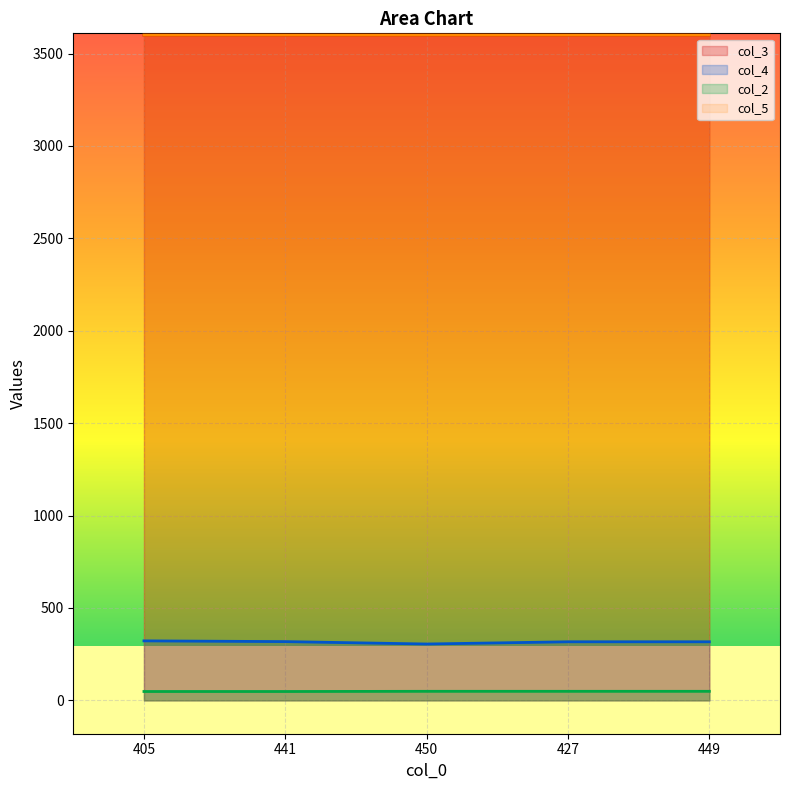

Between 441 and 427, which series saw the biggest shift?

col_4